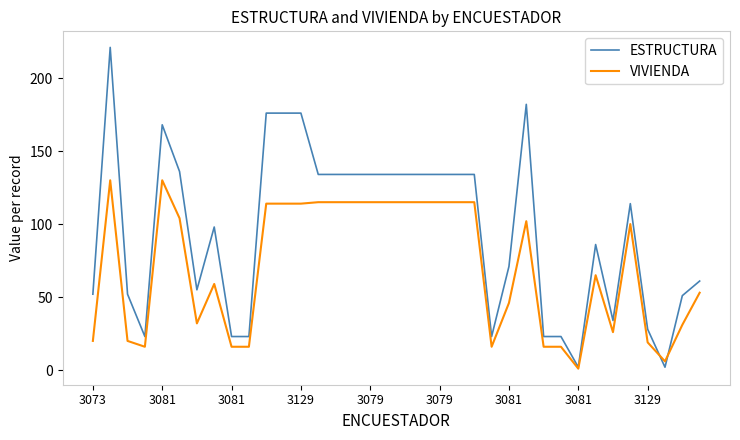

What is the maximum value shown in the chart?

221